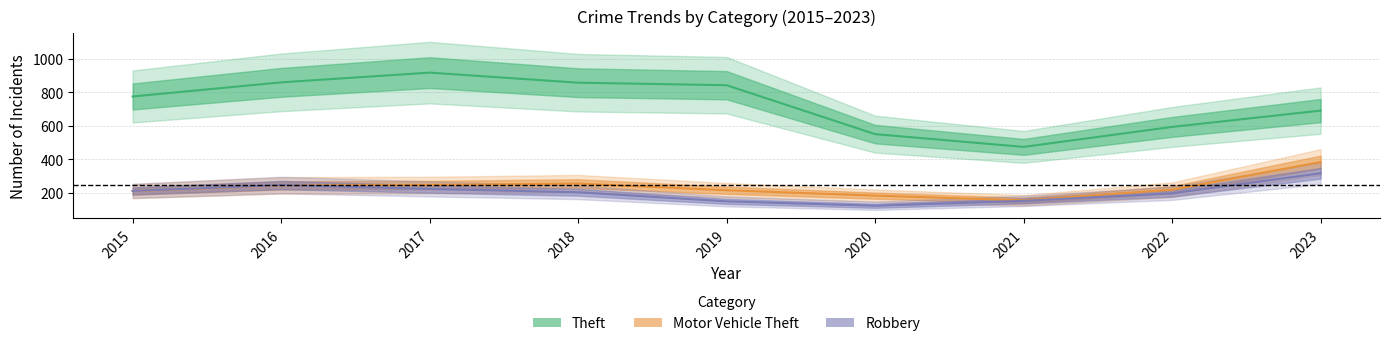

What is the total value across all series at 2023?

1391